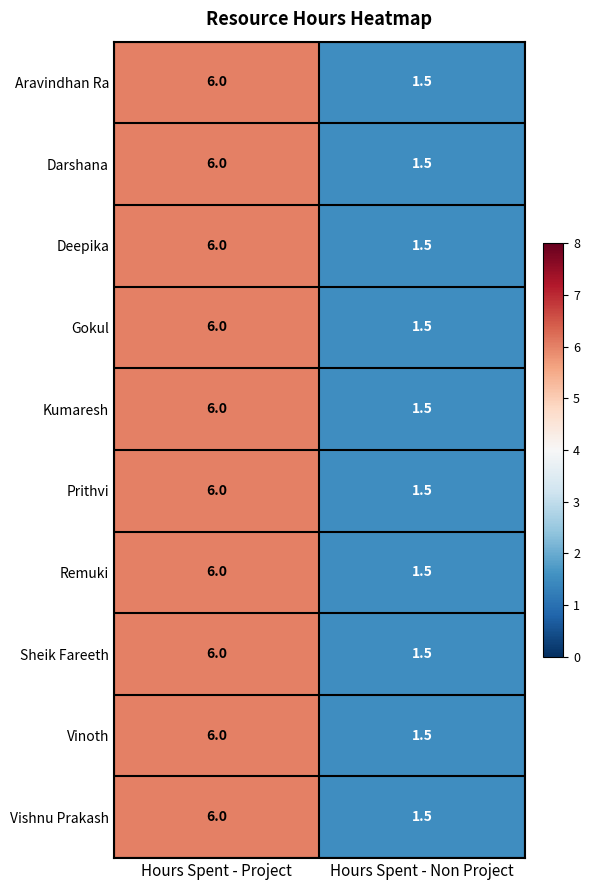

Which label corresponds to the largest value in the chart?

Hours Spent - Project